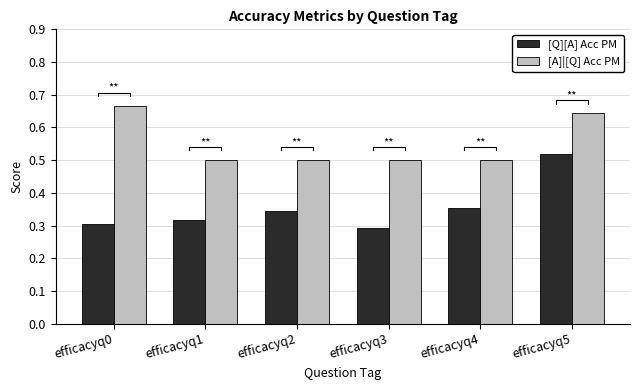

True or false: [A]|[Q] Acc PM has a value of 0.7 at efficacyq0.

True